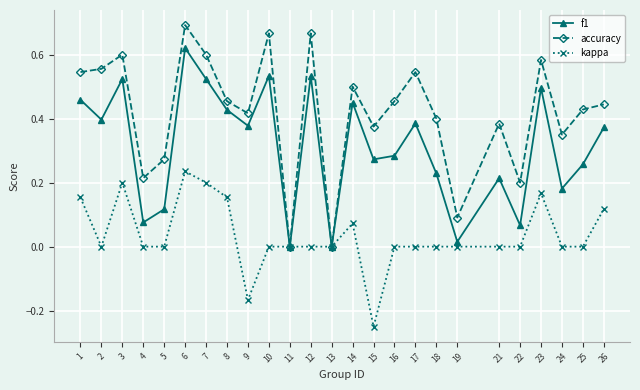

List the series in order of their overall mean, highest first.

accuracy, f1, kappa